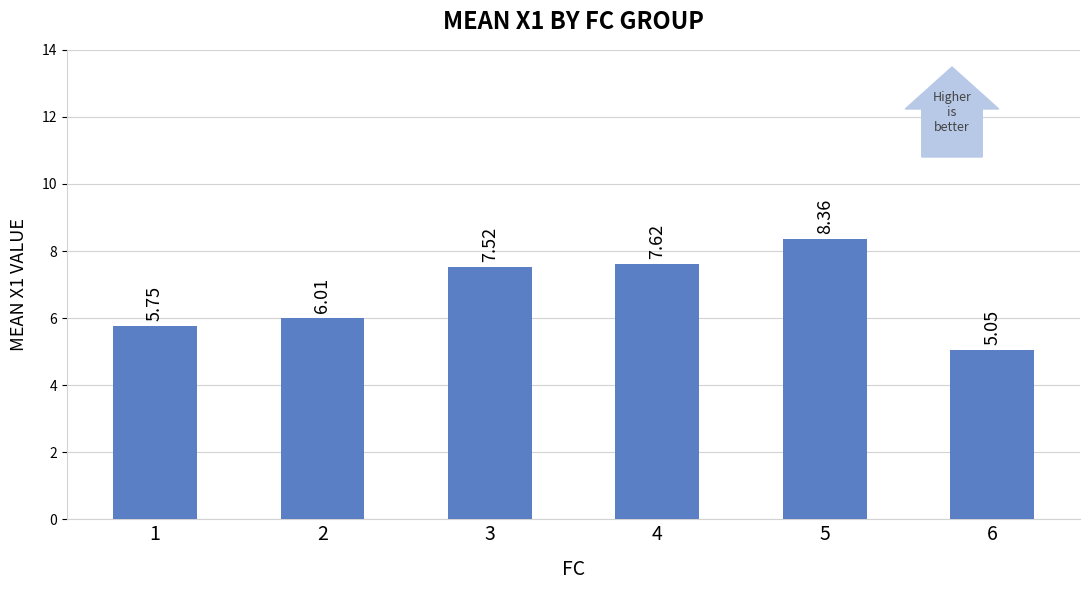

Which label corresponds to the smallest value in the chart?

6